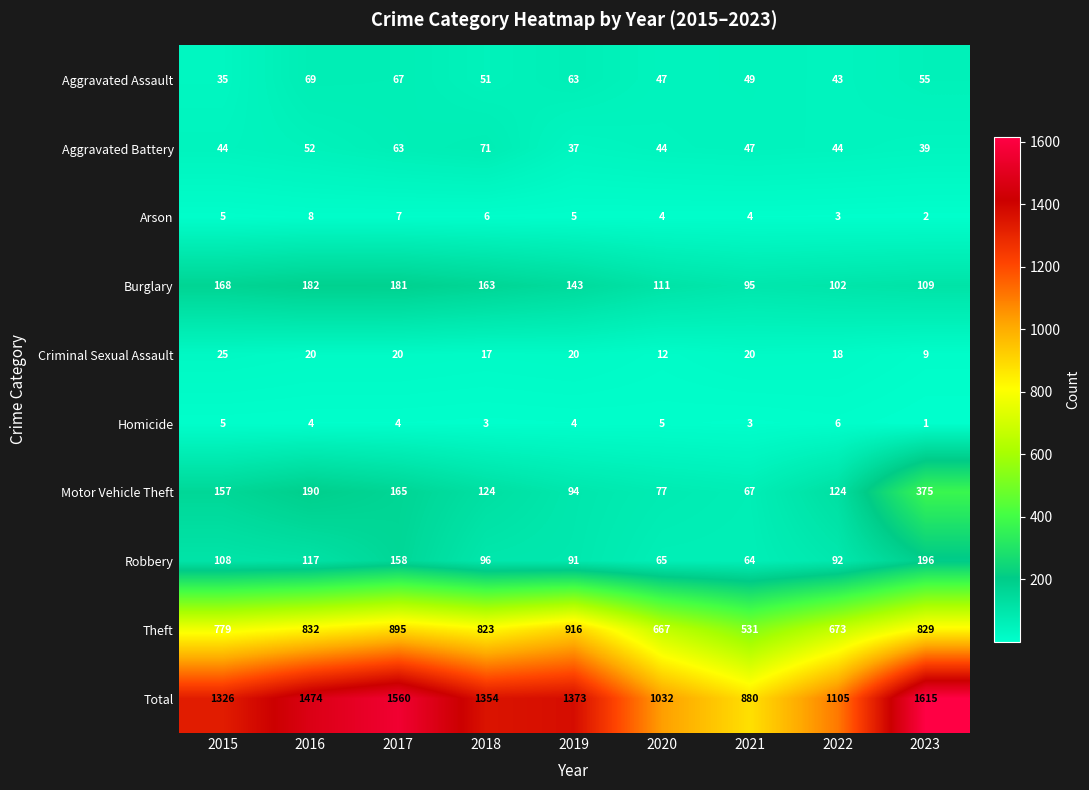

What is the difference between the maximum and minimum values in the Aggravated Assault series?

34